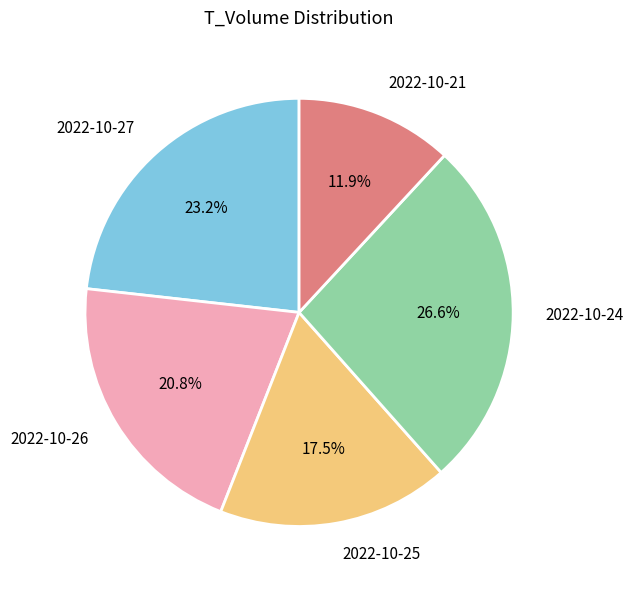

Combined, do 2022-10-24 and 2022-10-21 account for over 50%?

No